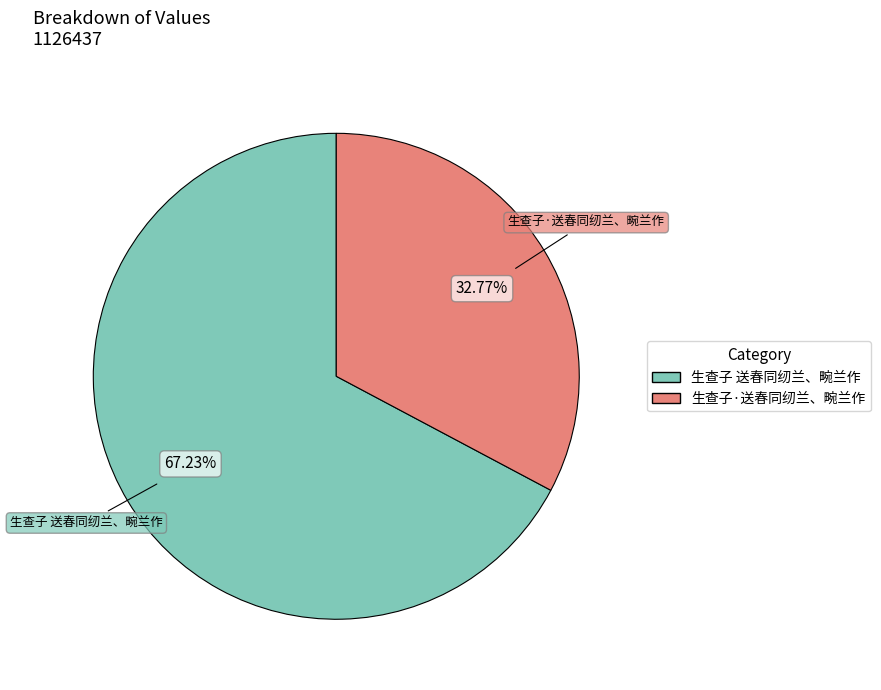

To the nearest percent, what is the combined percentage of 生查子 送春同纫兰、畹兰作 and 生查子·送春同纫兰、畹兰作?

100%